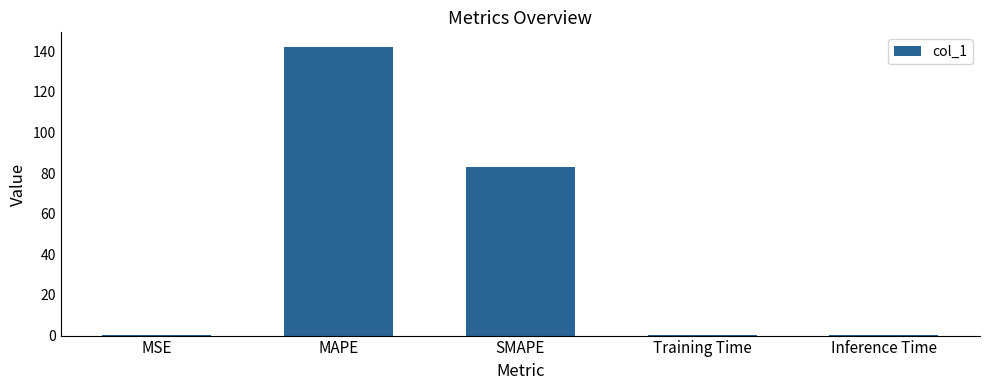

The chart shows a value of 0.1 at MSE. True or false?

True